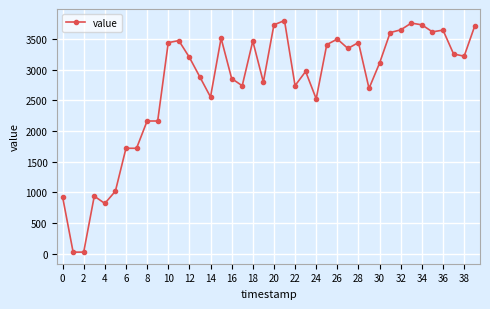

What is the value of the 29th point from the left?

3440.1